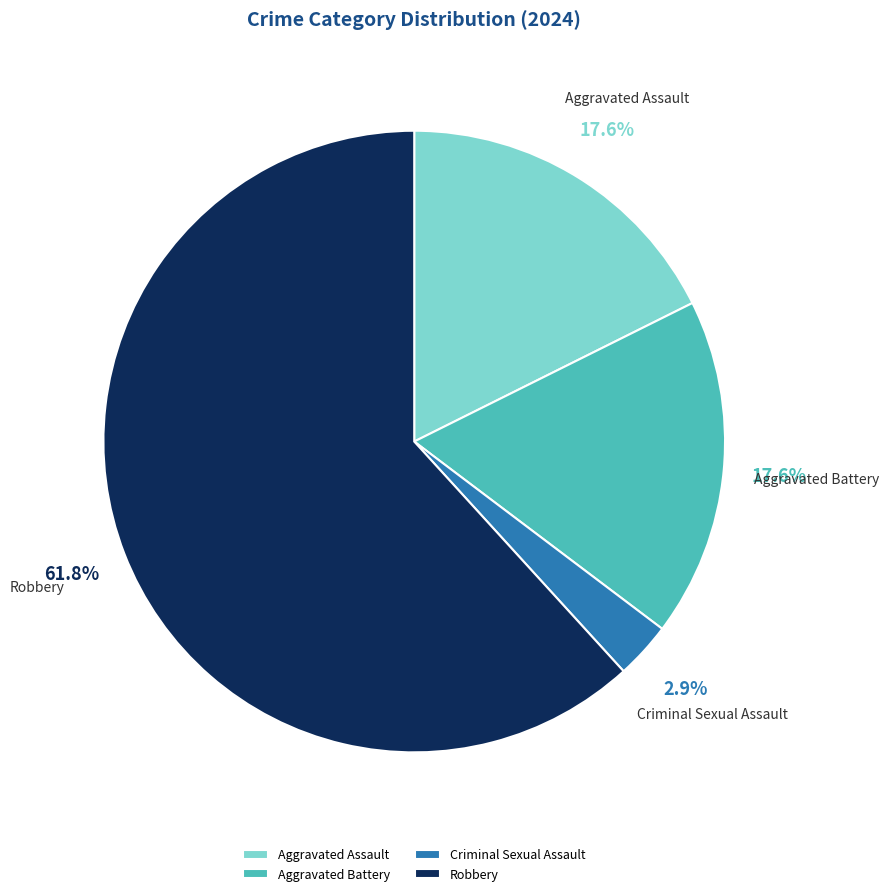

Which category accounts for the majority?

Robbery